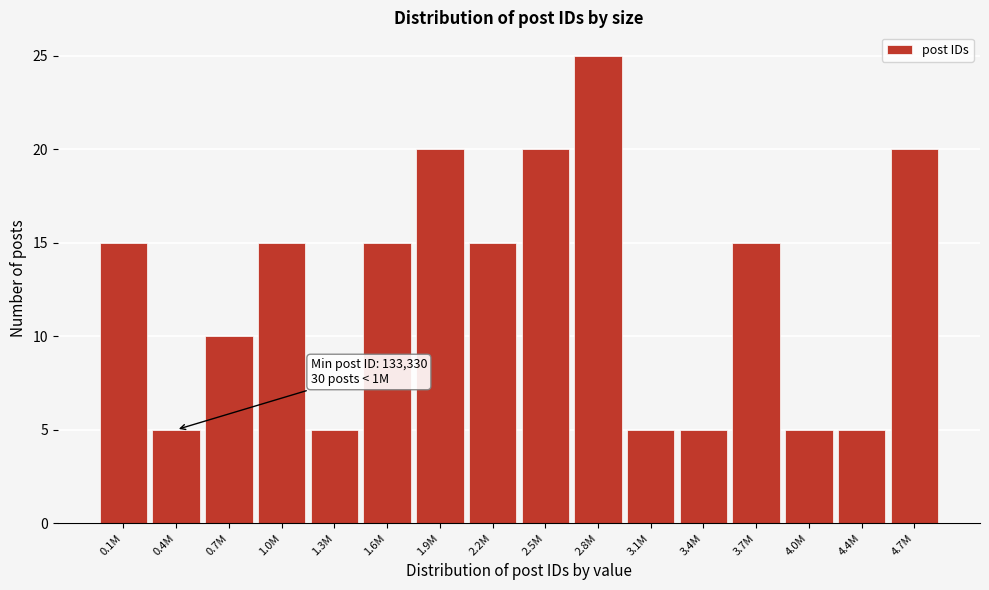

Reading right to left, what are all the values shown in this chart?

20	5	5	15	5	5	25	20	15	20	15	5	15	10	5	15